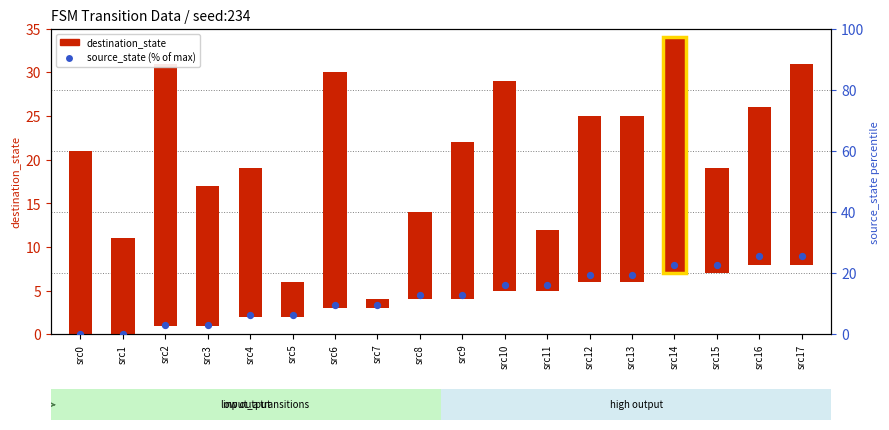

Which series has the largest total across all categories?

destination_state